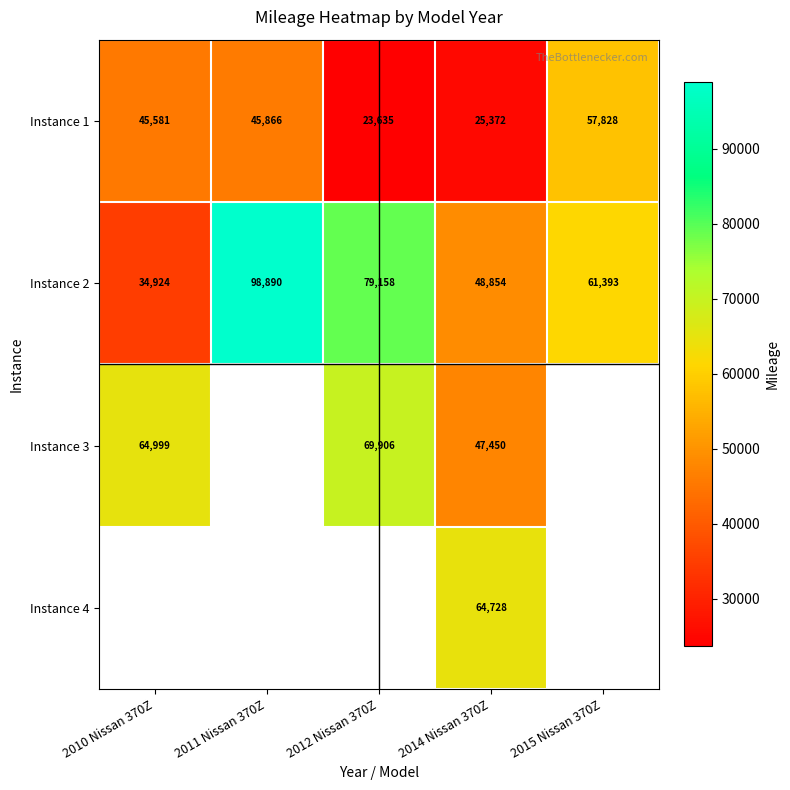

Read the Instance 1 value at 2011 Nissan 370Z.

45866